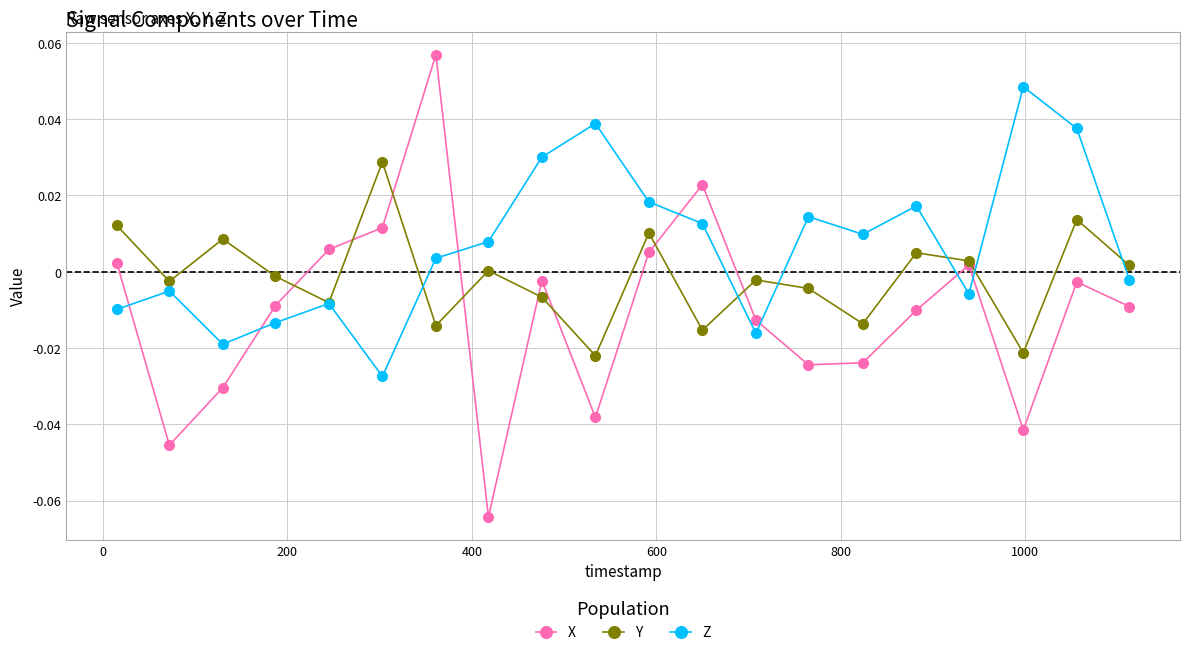

List the series in order of their peak value, highest first.

X, Z, Y